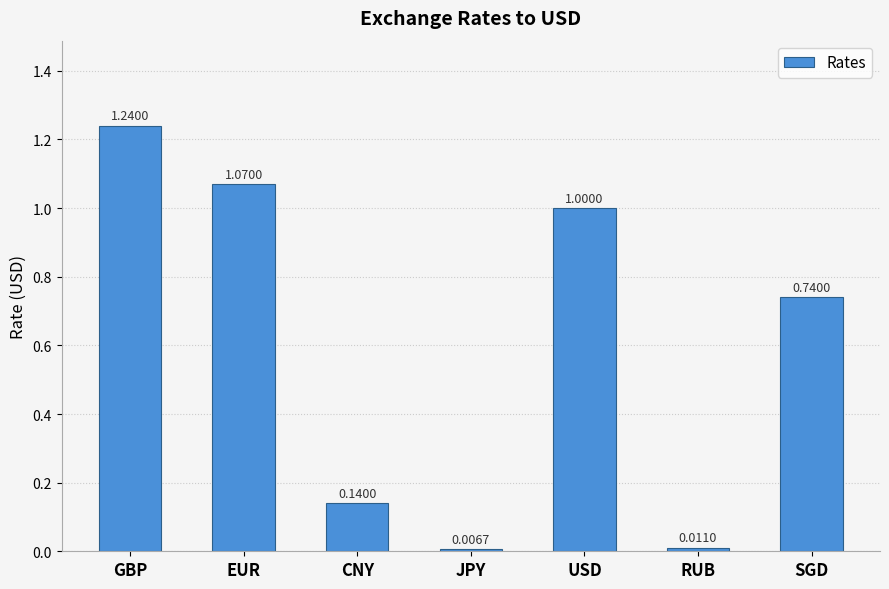

How many distinct data groups are displayed?

1